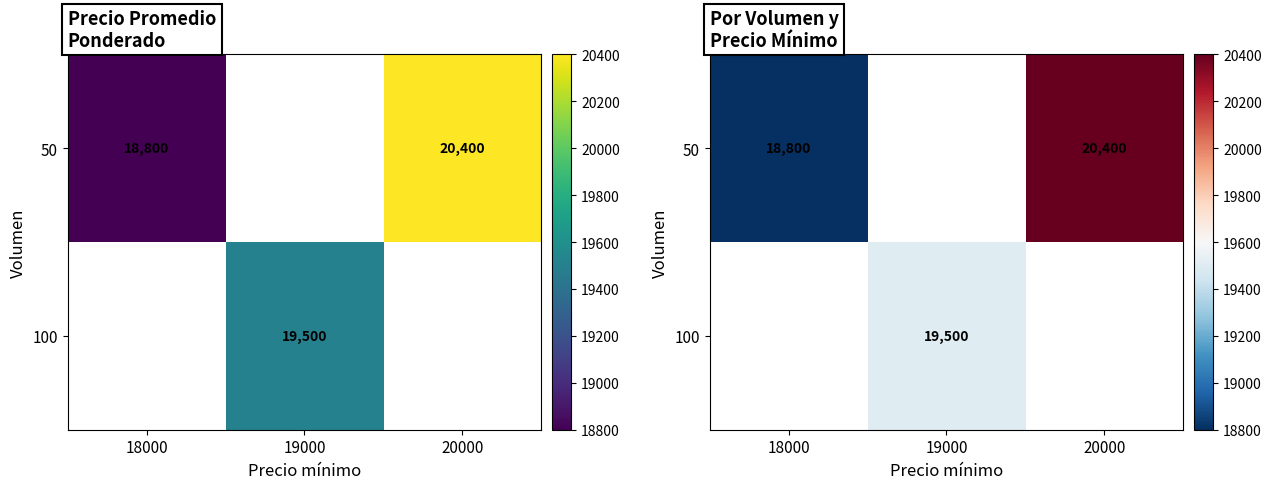

At how many categories does at least one series exceed 20002?

1